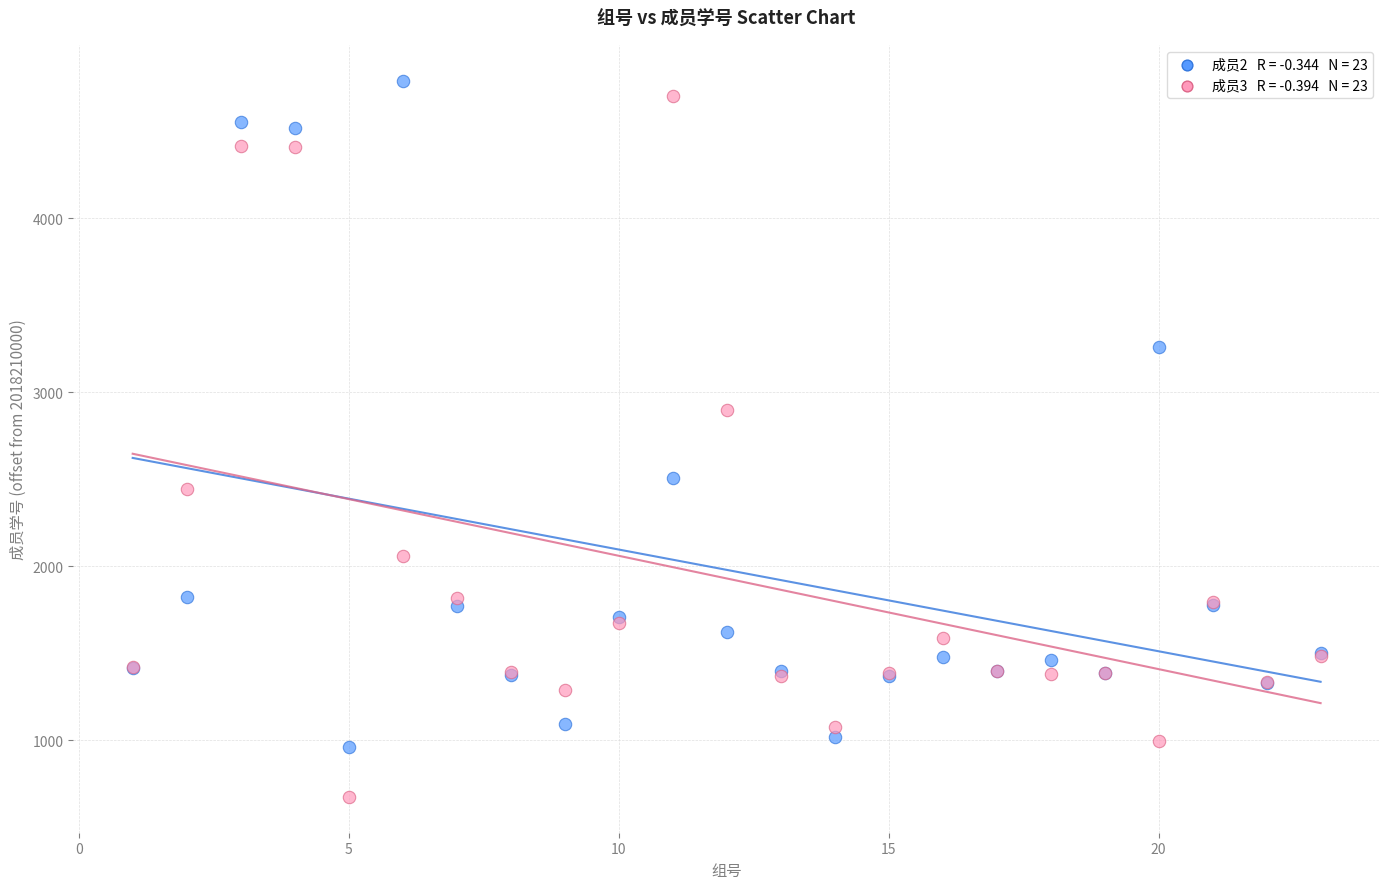

Across all series, what Y value is closest to 2732?

2895